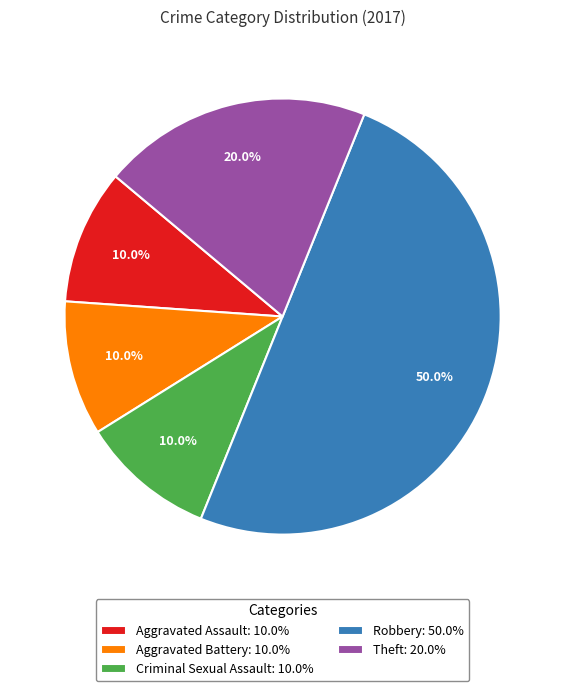

Combined, do Robbery and Aggravated Battery account for over 50%?

Yes